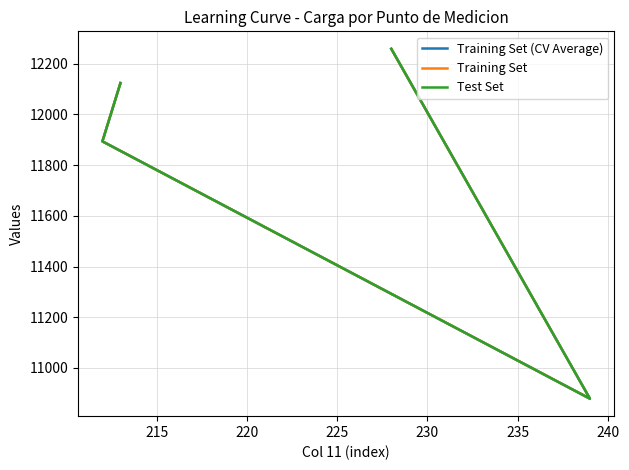

What is the difference between the maximum and minimum values in the Training Set series?

1380